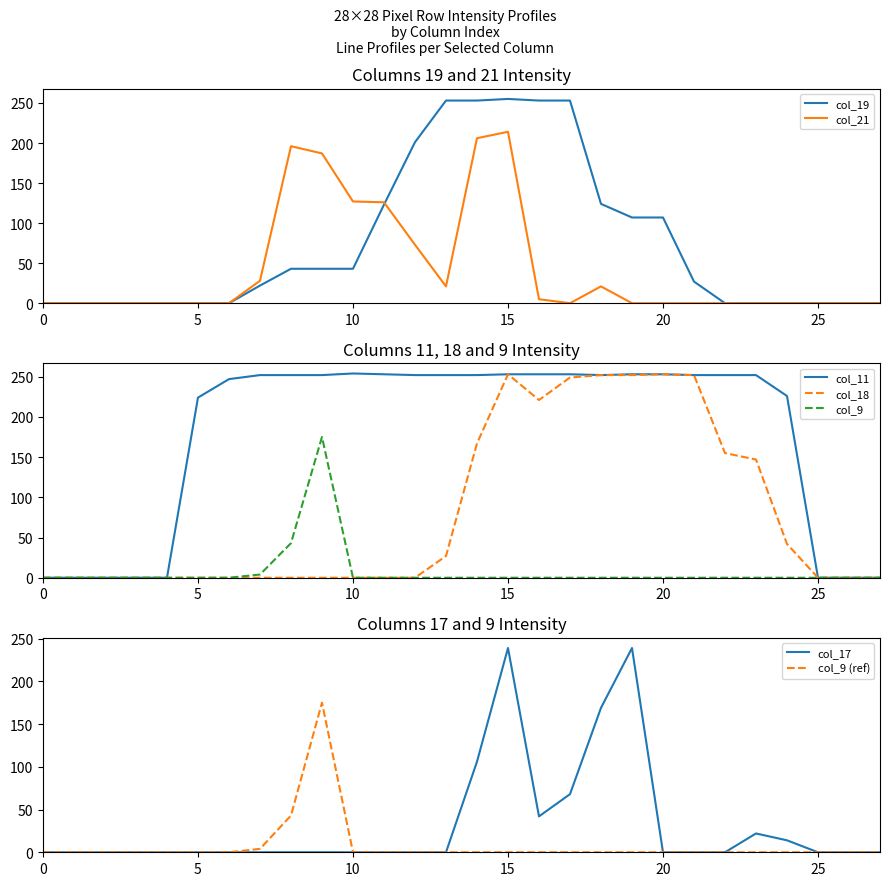

What is the maximum value shown in the chart?

255